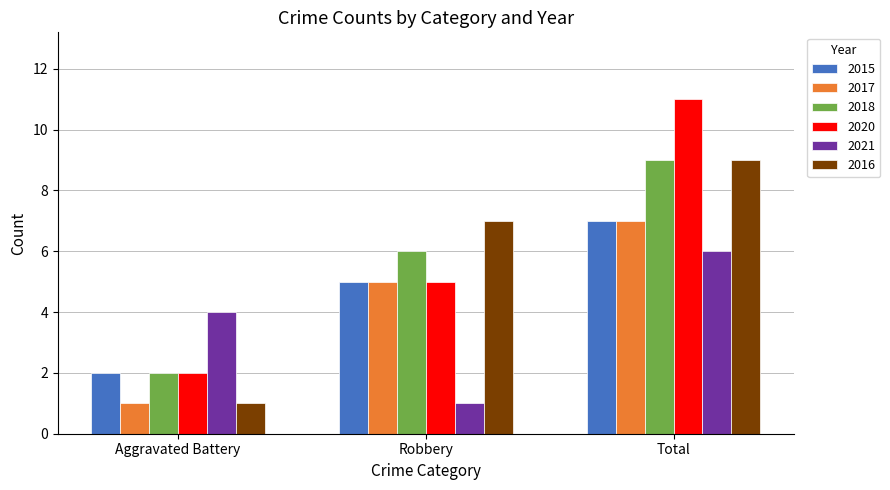

Where is 2018 nearest to the value 5?

Robbery